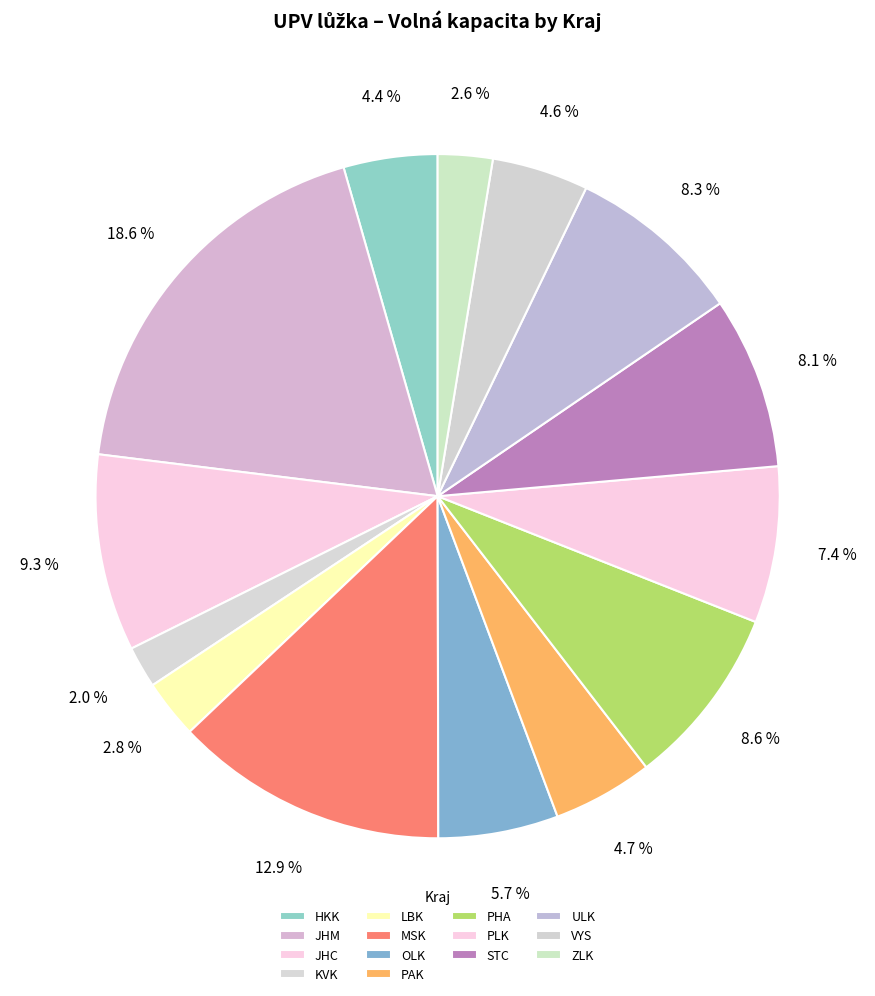

Does HKK account for over 50% of the chart?

No